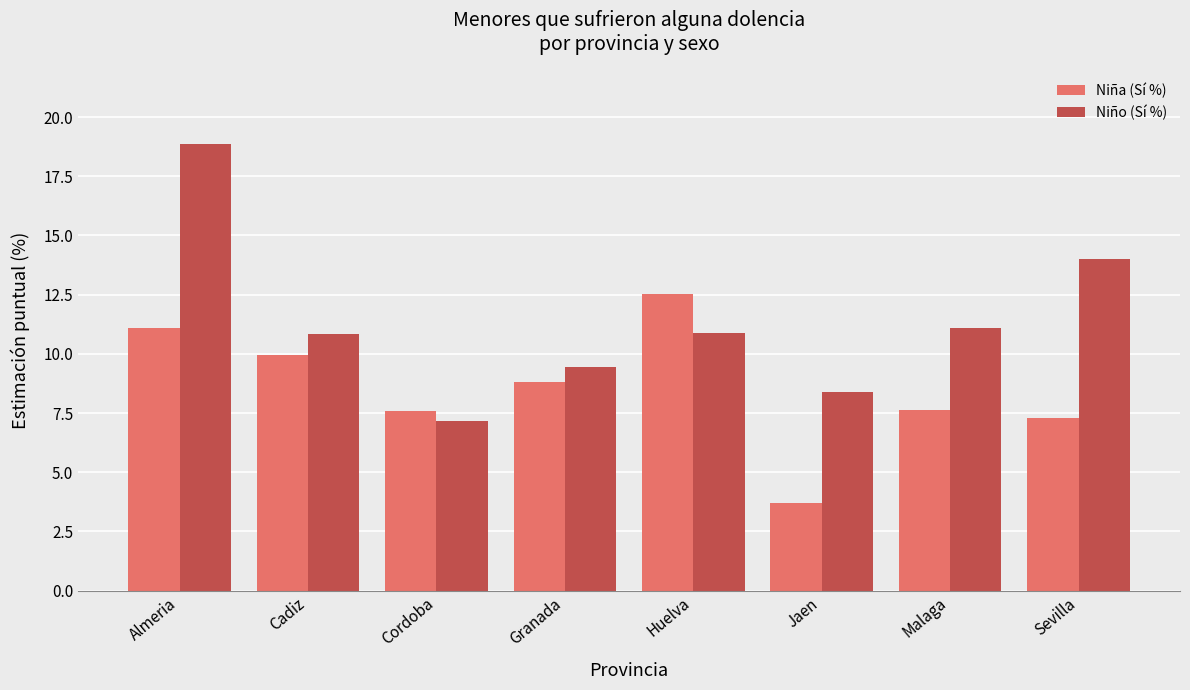

Rank the series by their maximum value, from highest to lowest.

Niño (Sí %), Niña (Sí %)